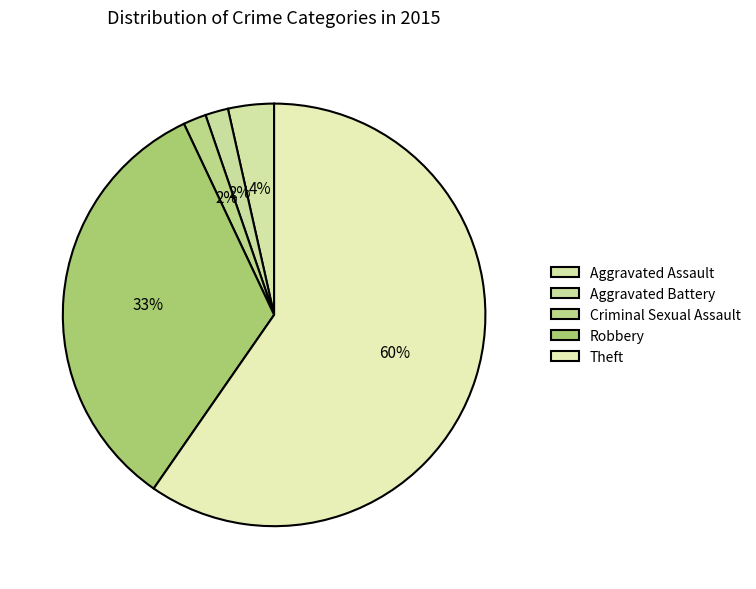

To the nearest percent, what is the difference between the largest and smallest slice percentages?

58%